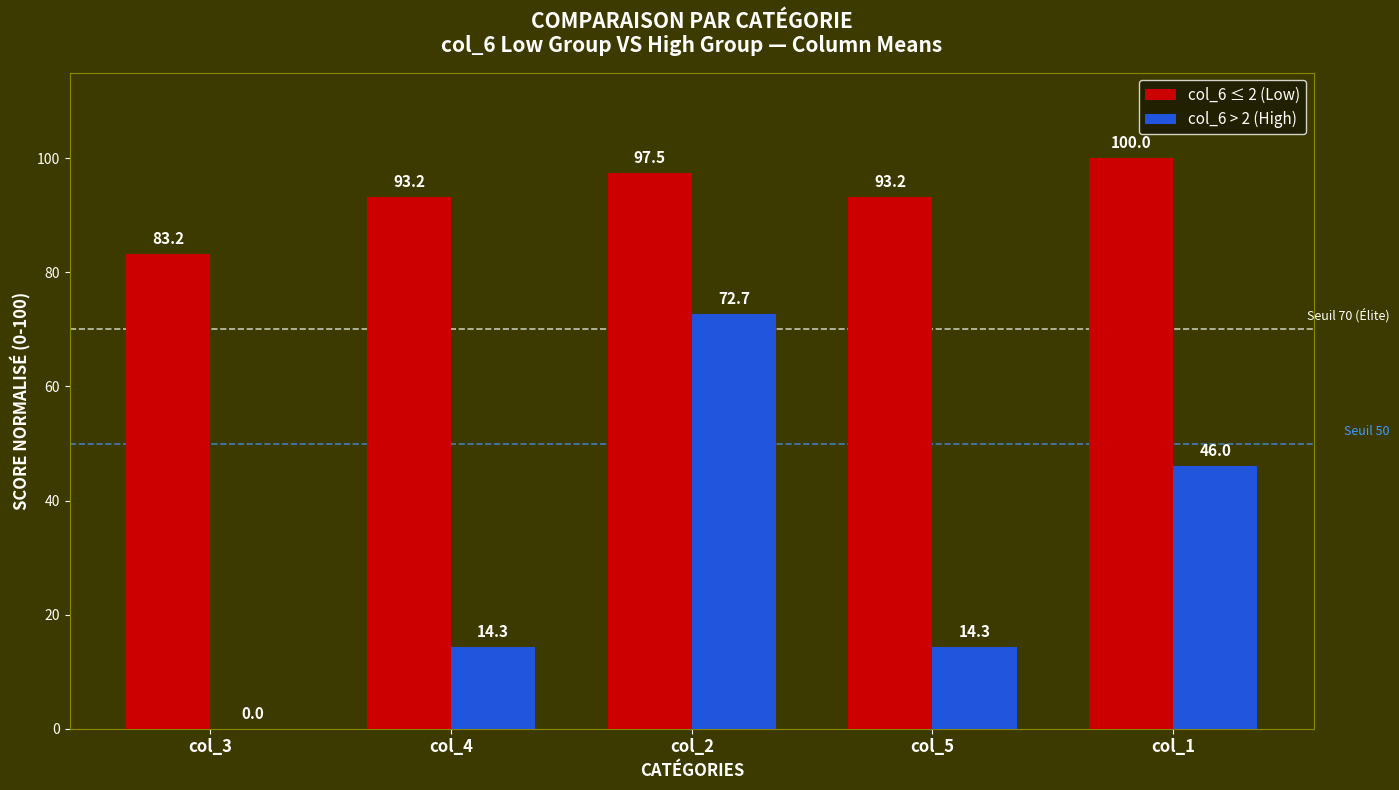

Does the chart contain stacked bars?

No